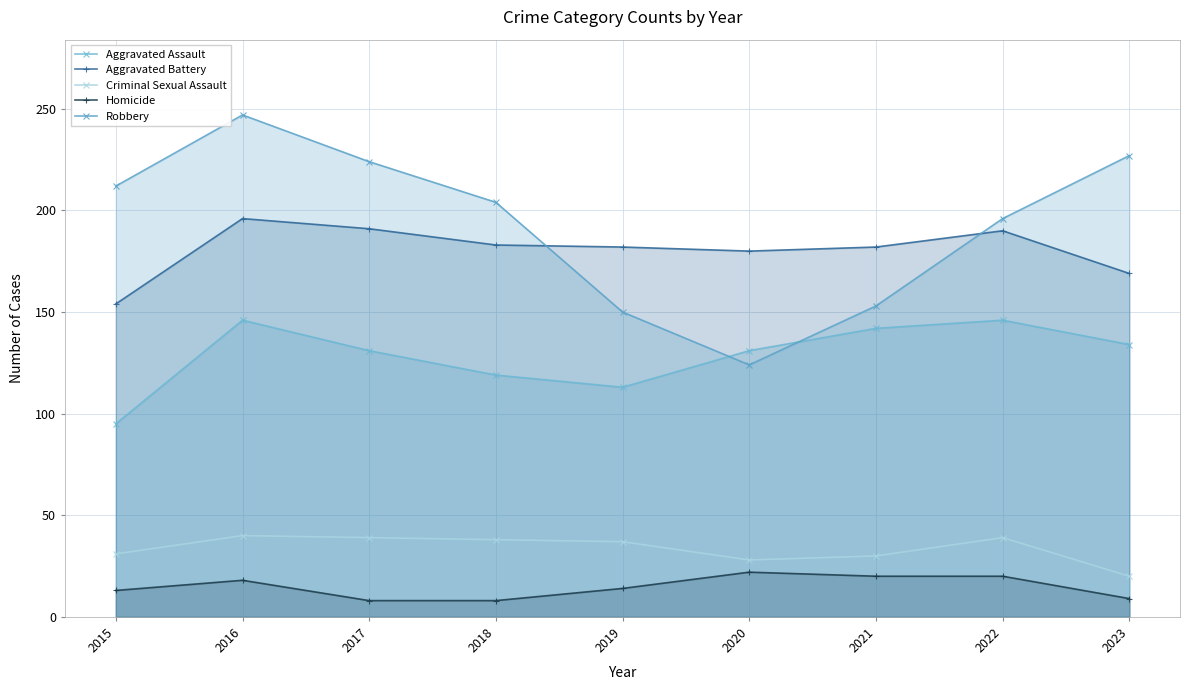

How many interior local valleys does the Criminal Sexual Assault series have?

1